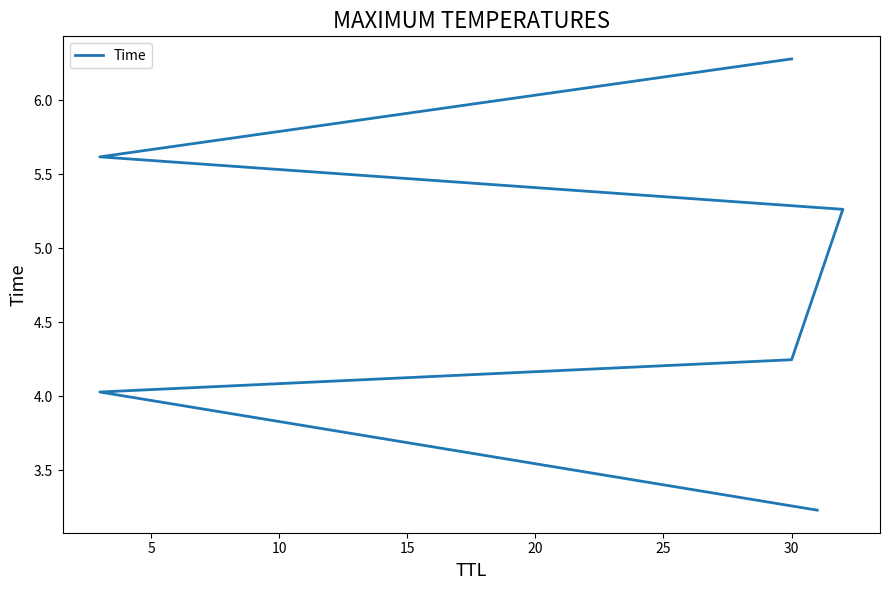

True or false: the data has more than 1 interior local peaks.

False